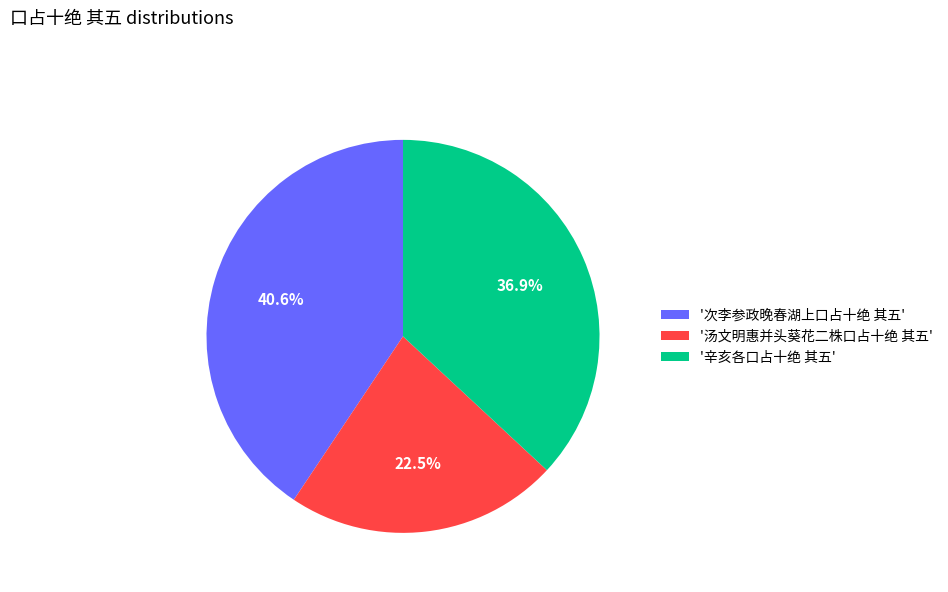

What percentage is NOT represented by '汤文明惠并头葵花二株口占十绝 其五'?

77.5%